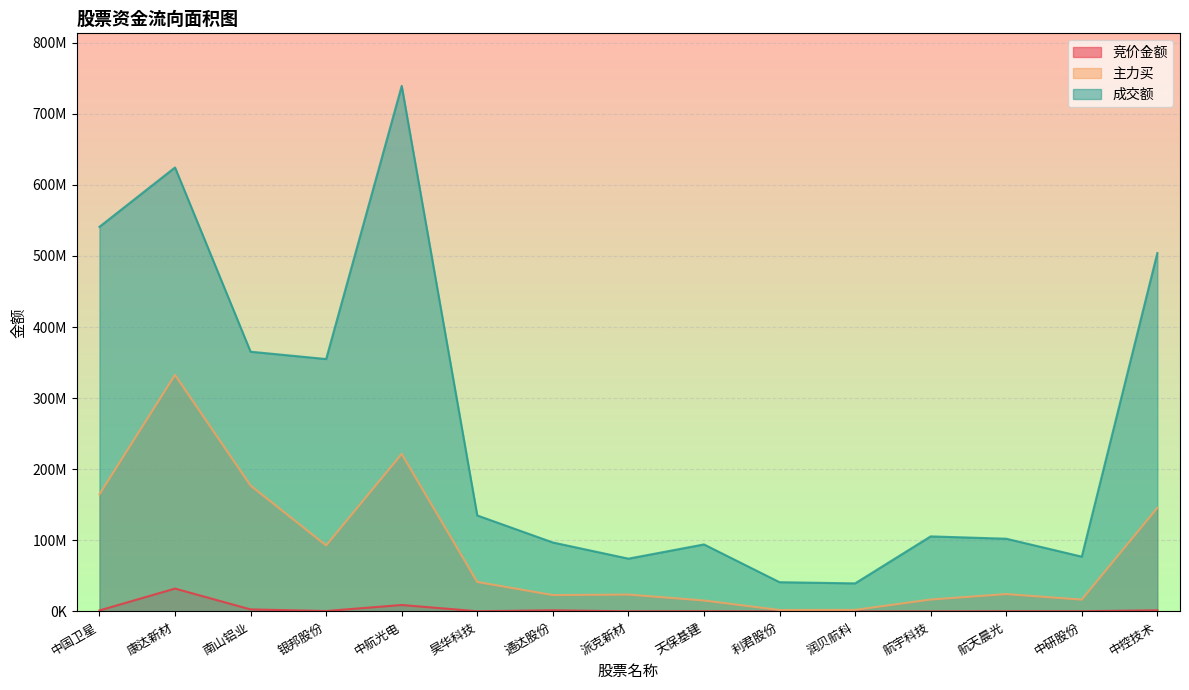

What are all the series names shown in the legend?

竞价金额, 主力买, 成交额